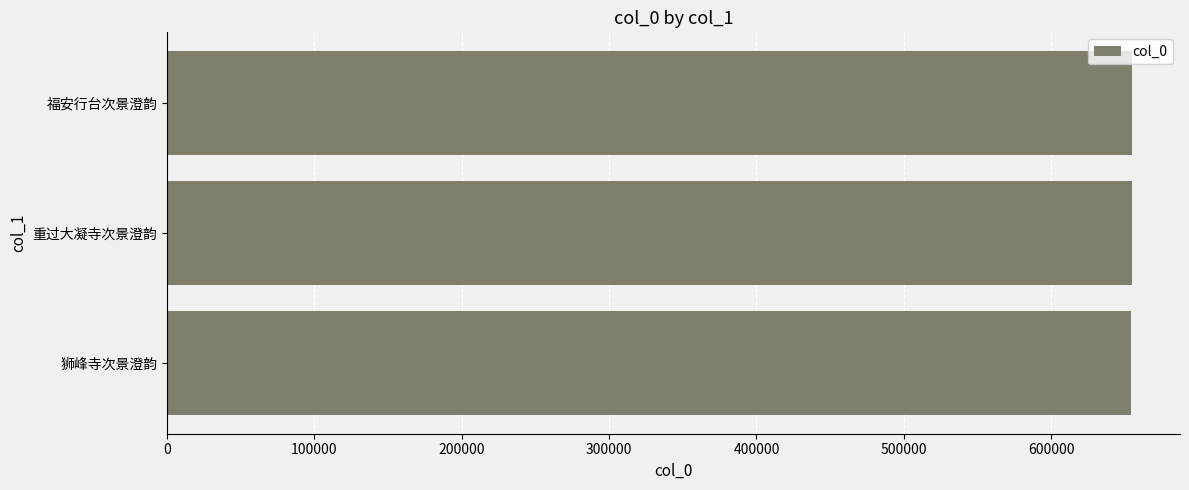

What is the minimum value shown in the chart?

654522